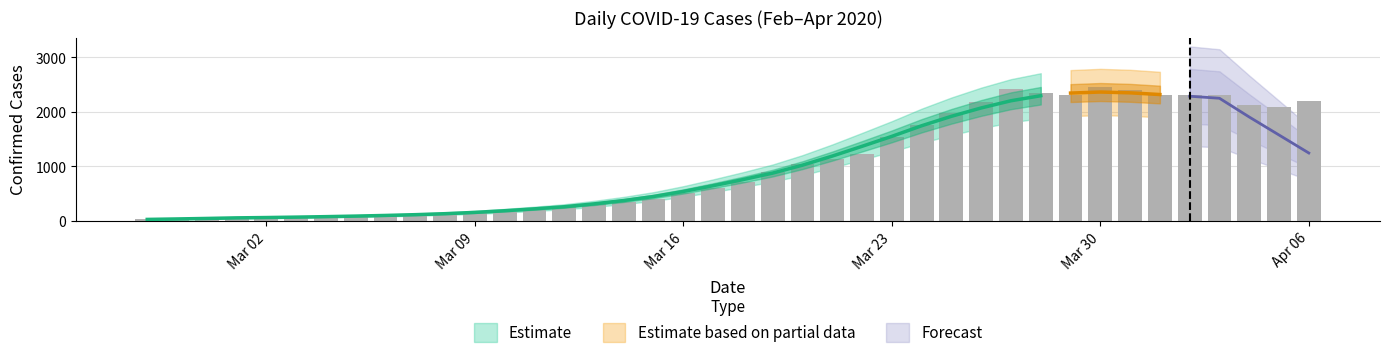

Read the value at 2020-03-22.

1228